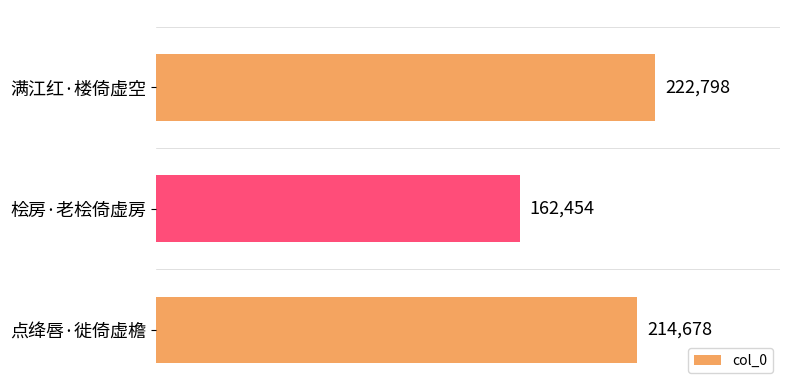

True or false: the data shows 214678 at 点绛唇·徙倚虚檐.

True